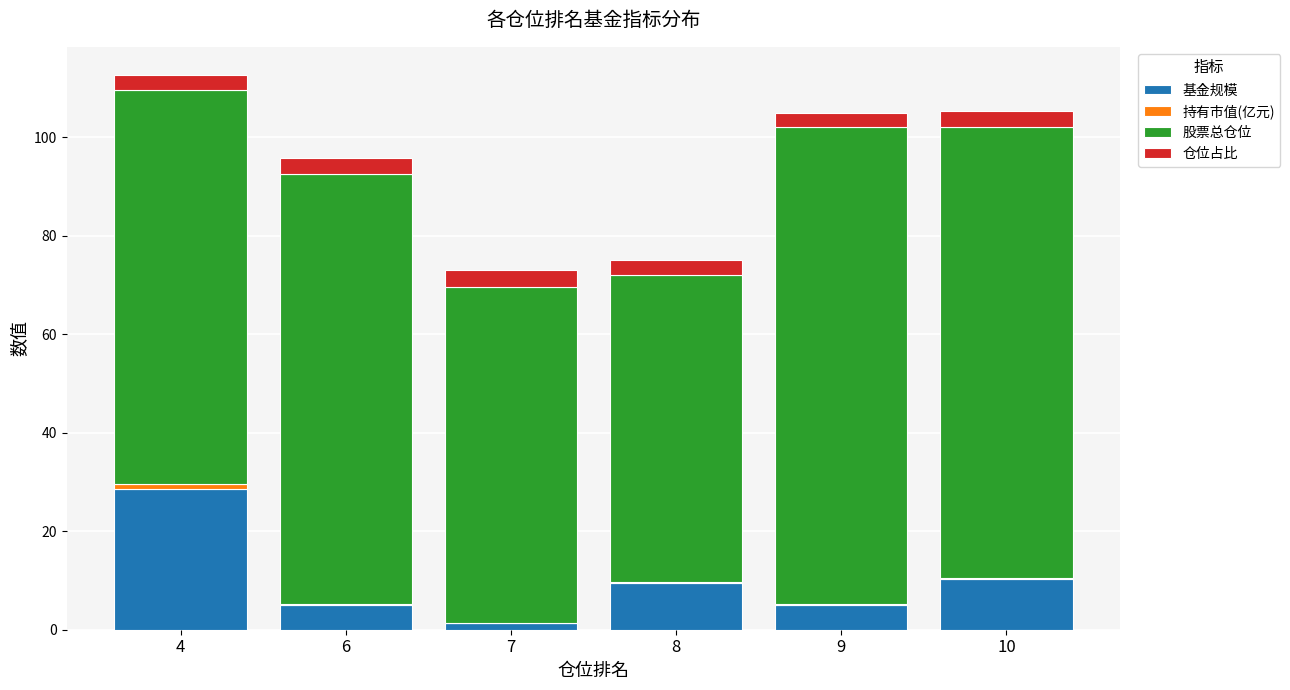

Is it true that 基金规模 equals 17.1 at 4?

False